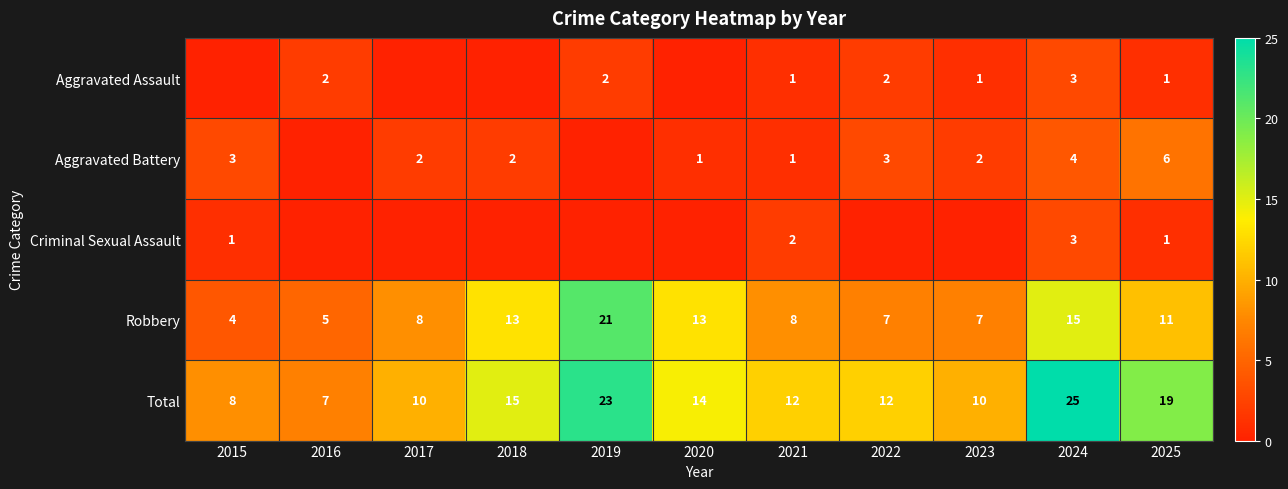

What is the spread (max minus min) of values at 2023?

10